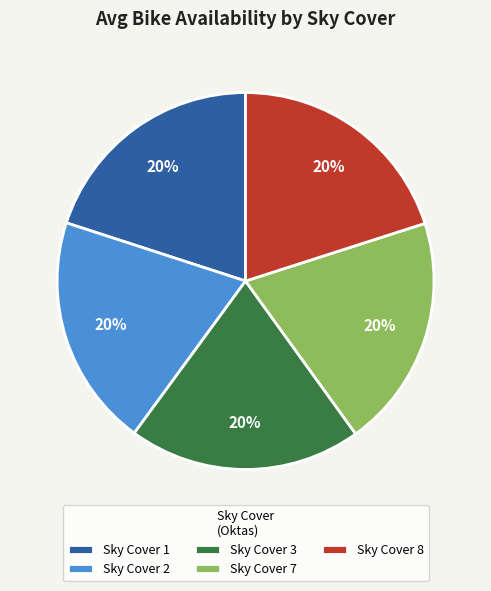

Does any single category account for the majority?

No